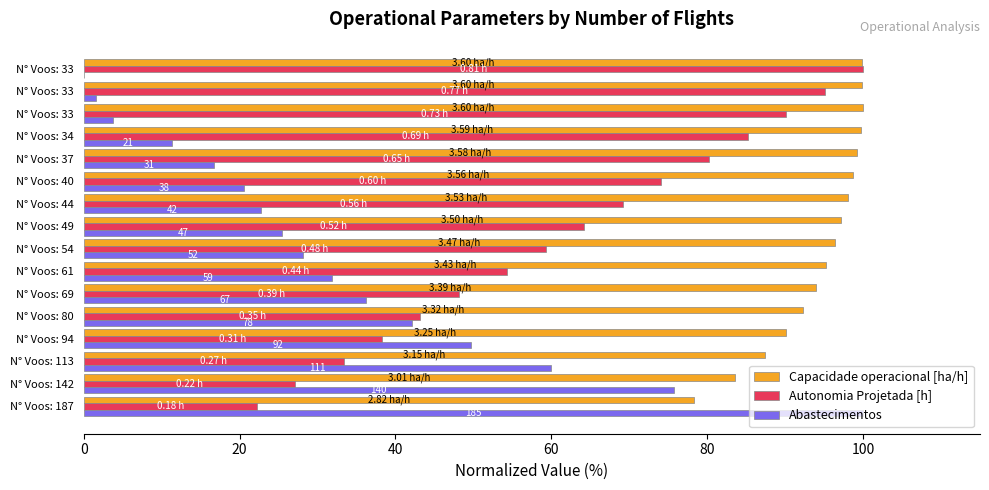

Count the number of categories in the chart.

16